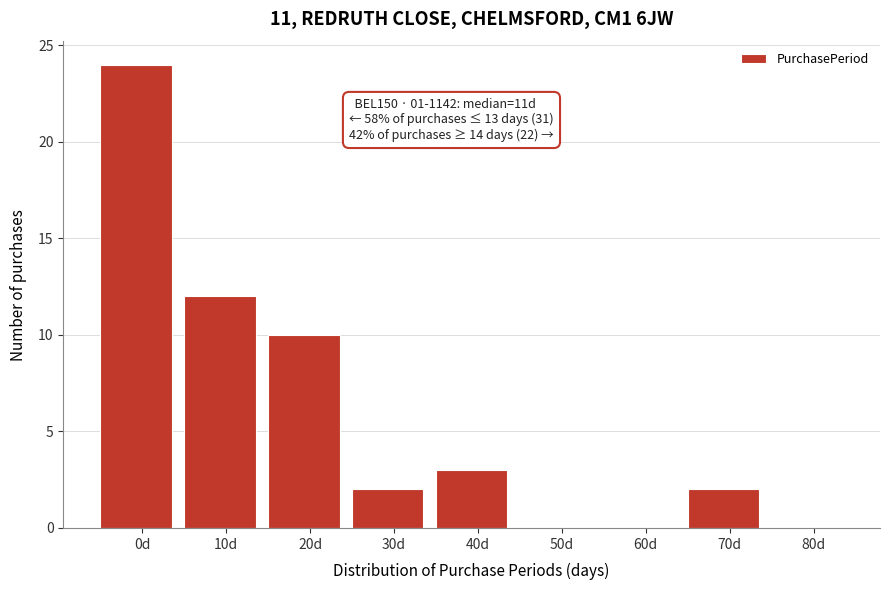

Reading left to right, extract all data points from this chart.

0d=24	10d=12	20d=10	30d=2	40d=3	50d=0	60d=0	70d=2	80d=0